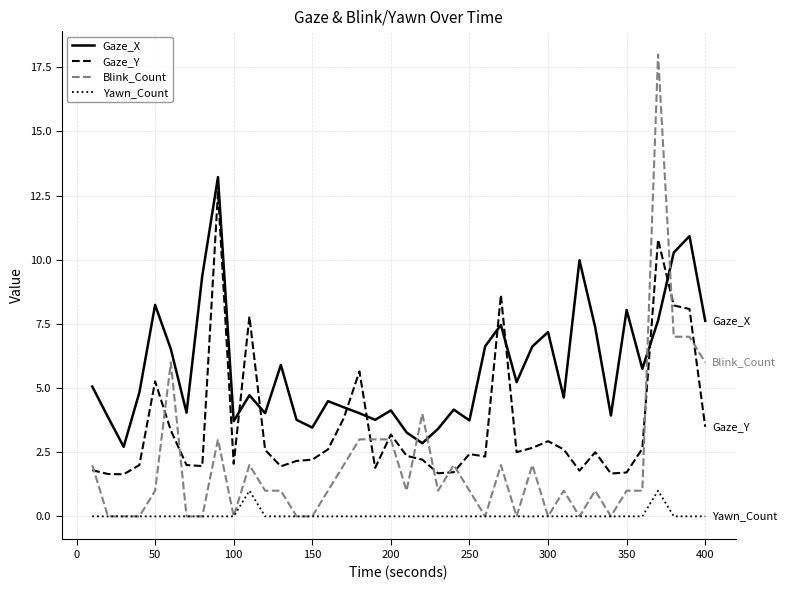

What is the maximum value for Gaze_X?

13.2